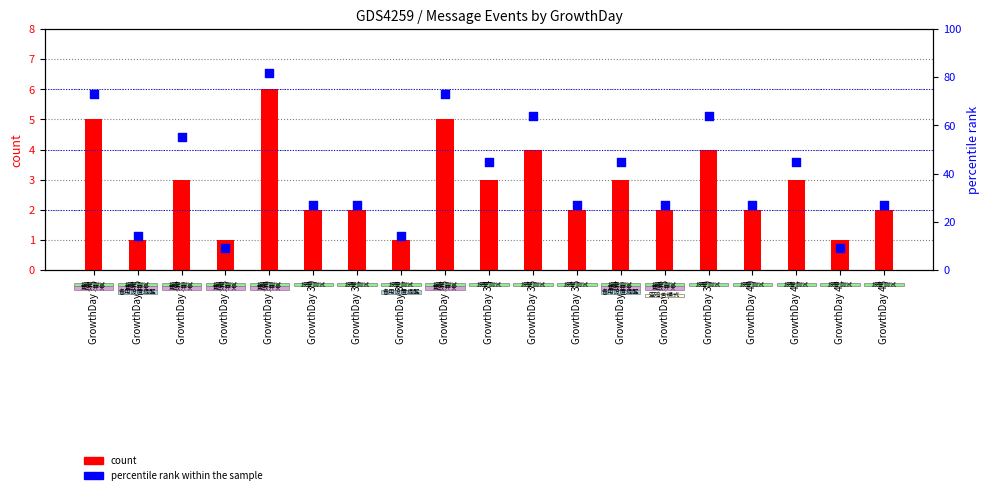

What are all the series names shown in the legend?

count, percentile rank within the sample